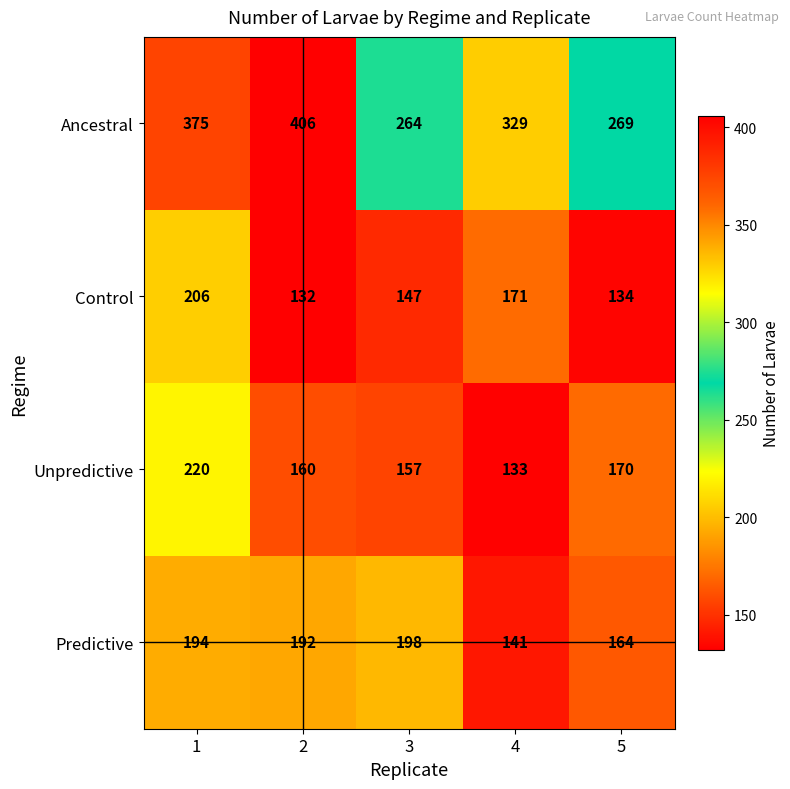

What value does the Predictive series have at 5?

164